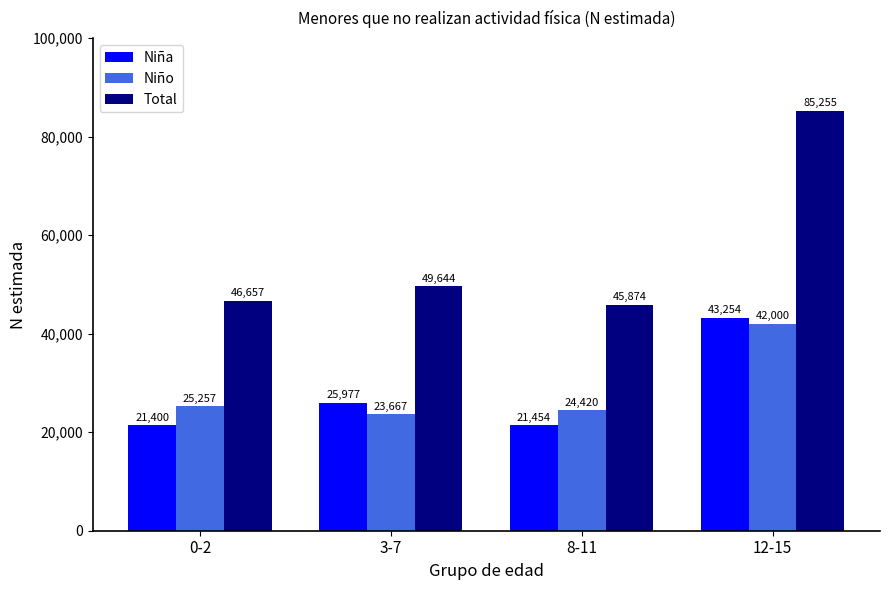

Is the value of Niño at 8-11 greater than the value of Niña at 8-11?

Yes